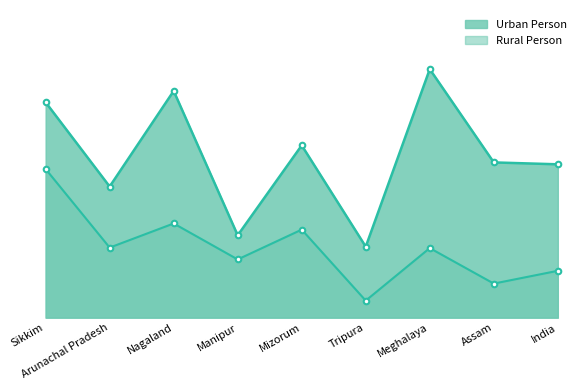

Reading left to right, list all the values displayed in this chart.

Urban Person: 45.5	27.7	47.9	17.4	36.4	15.0	52.5	32.8	32.4
Rural Person: 31.4	14.8	19.9	12.3	18.6	3.6	14.7	7.2	9.9